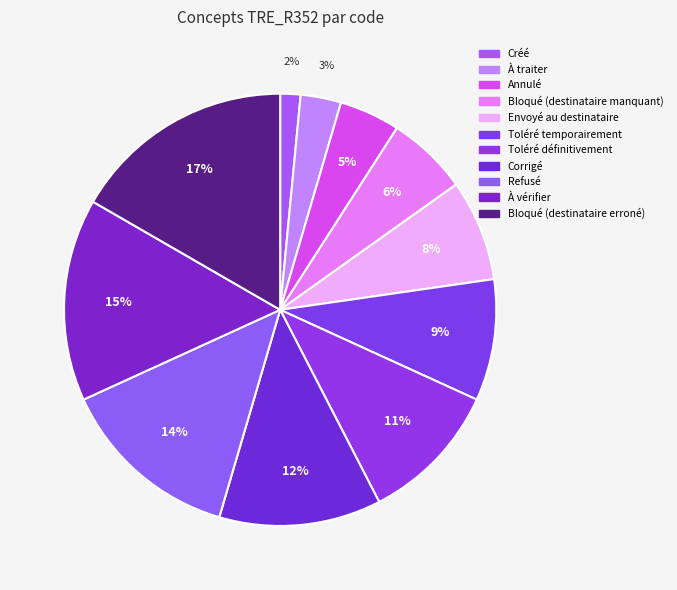

To the nearest percent, what portion does Bloqué (destinataire manquant) represent?

6%